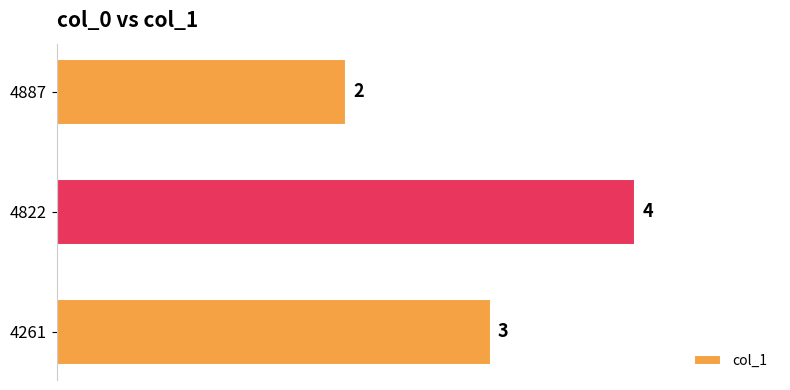

Approximately how many times larger is the value at 4887 compared to 4822?

0.5